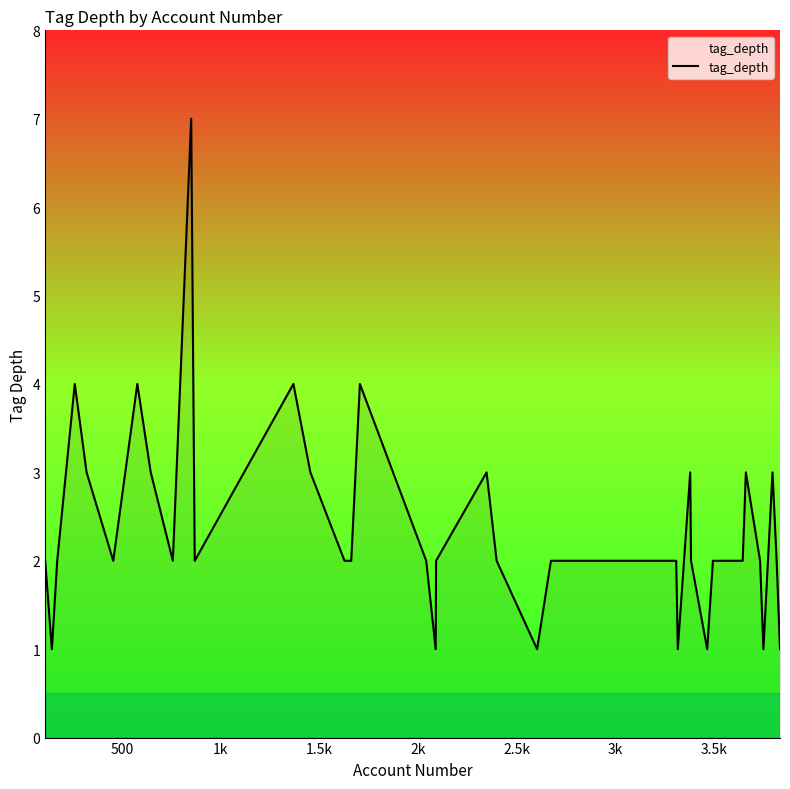

What is the difference between the maximum and minimum values?

6